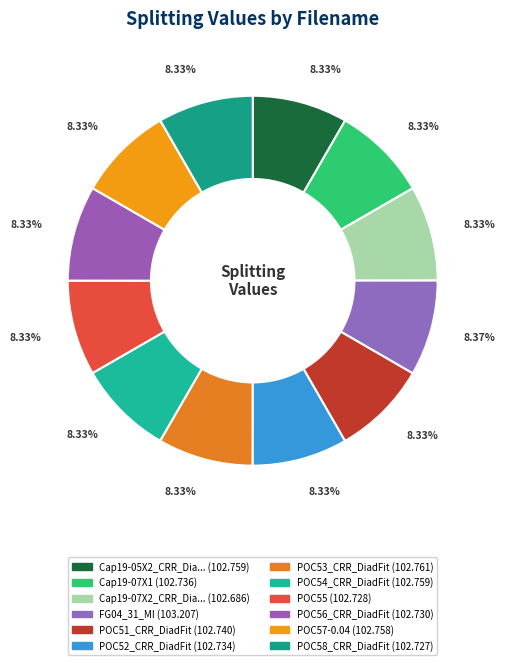

How many segments does this pie chart have?

12